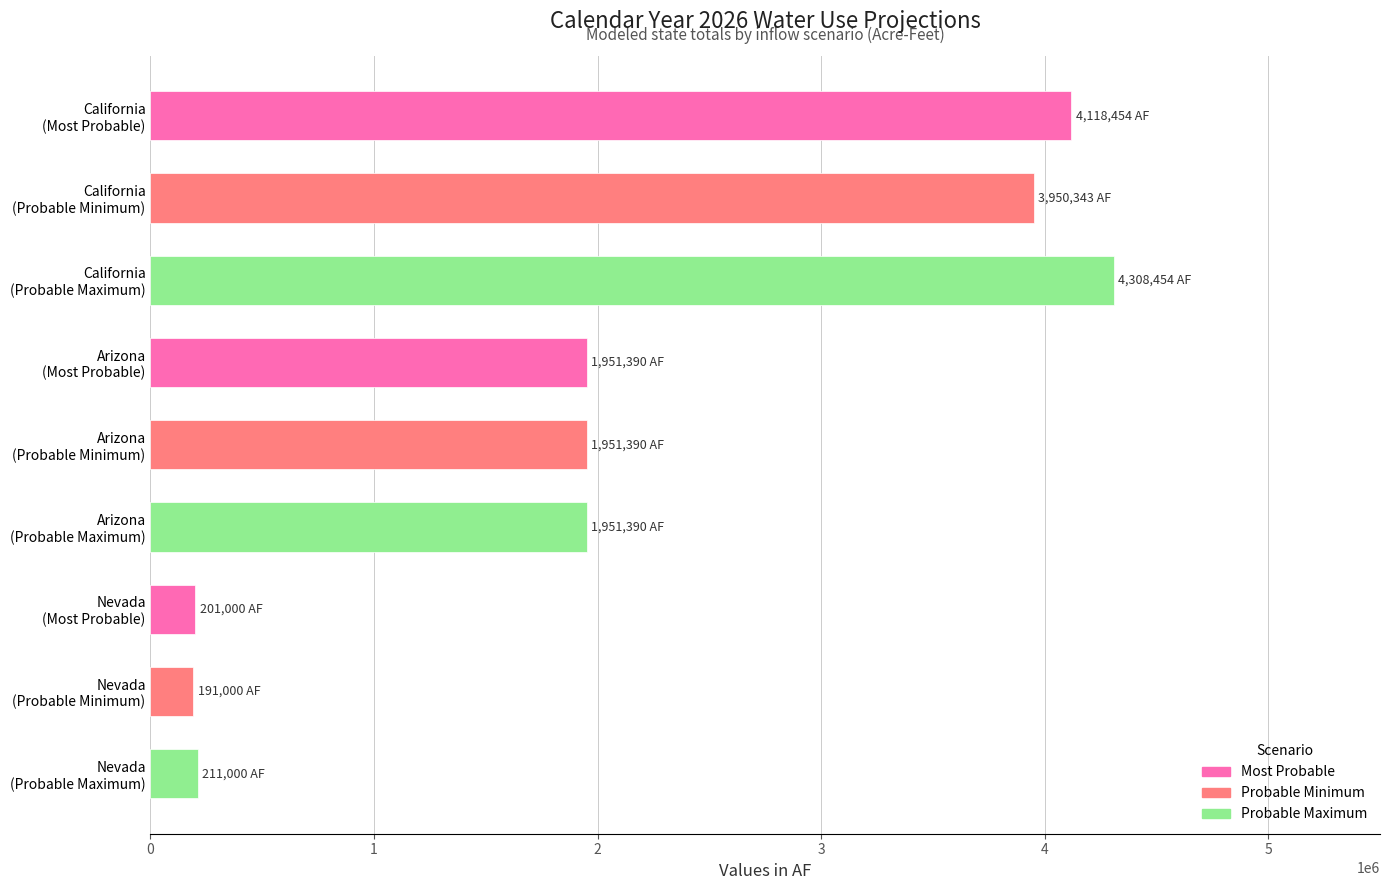

Does the chart contain stacked bars?

No